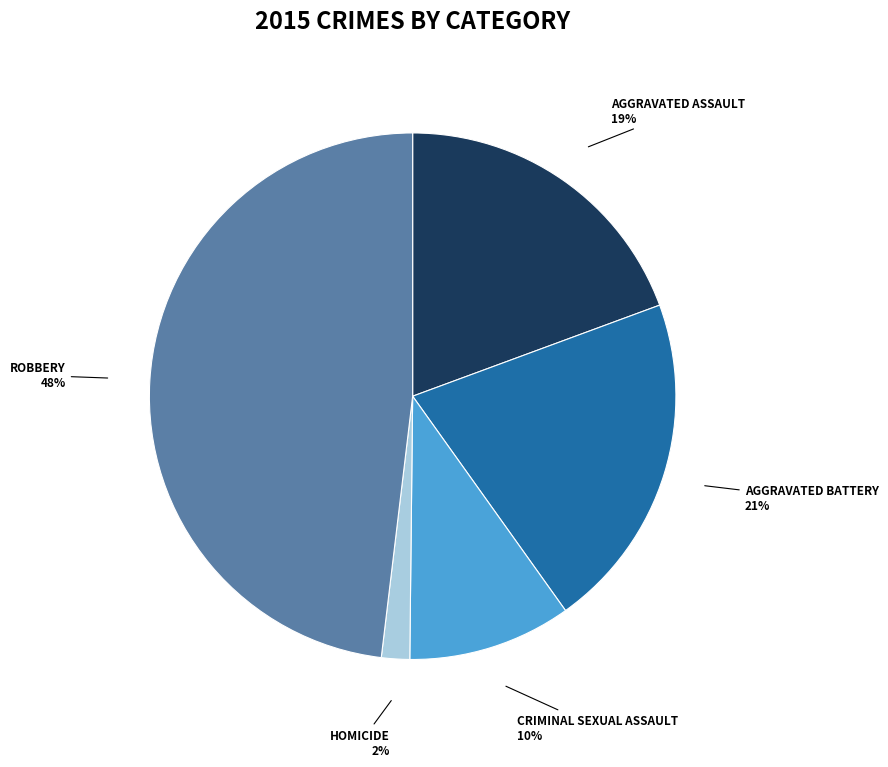

Is there any slice that represents more than half of the pie?

No